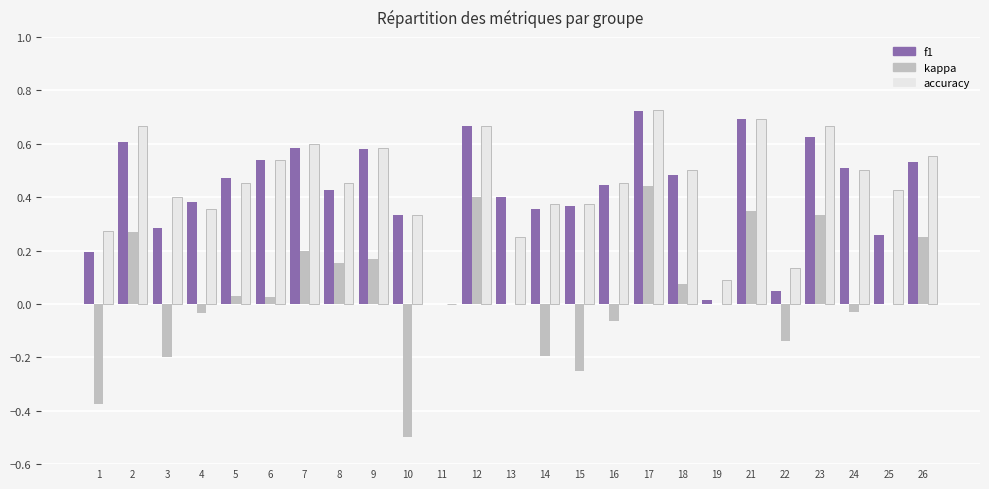

Which series changed the most between 4 and 5?

accuracy